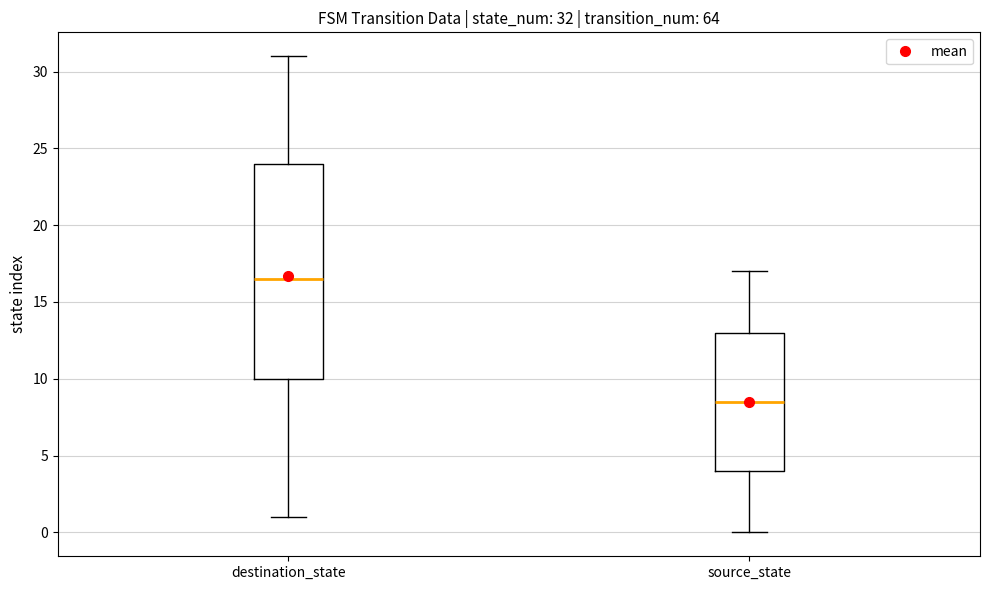

Which box's median line is the lowest?

source_state